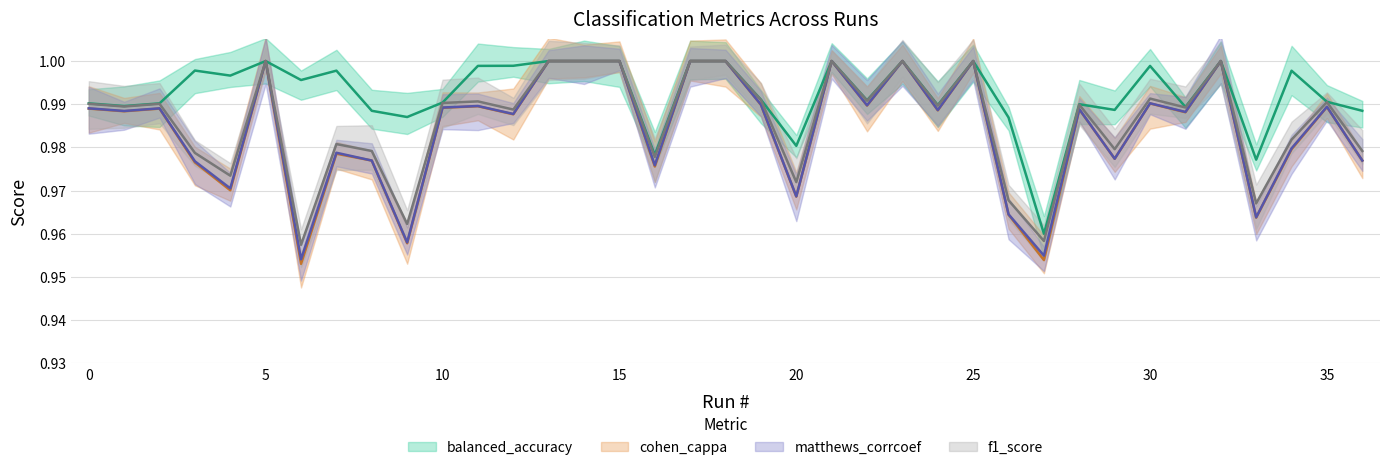

Between 8 and 19, which series saw the biggest shift?

matthews_corrcoef